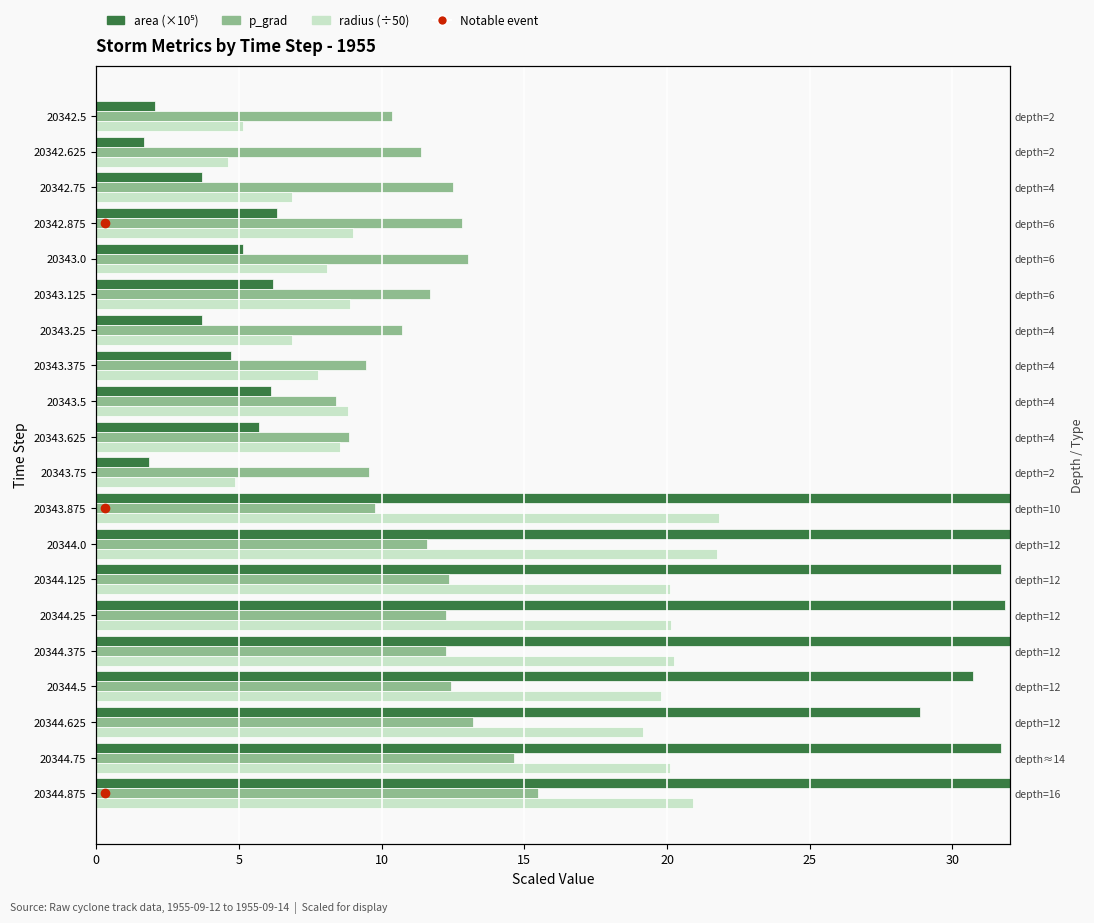

What is the total value across all series at 20344.0?

70.5